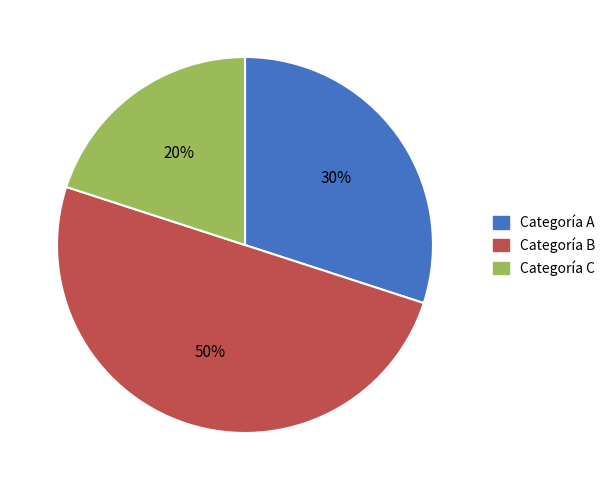

Is Categoría C the majority of the pie?

No